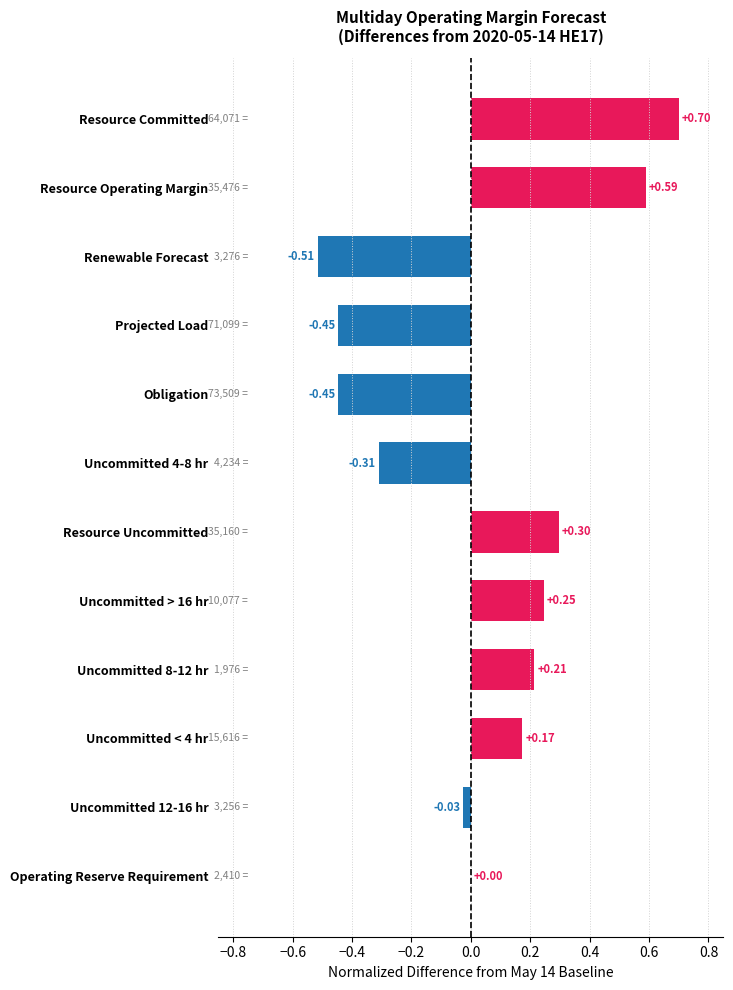

Between Uncommitted 12-16 hr and Projected Load, which is larger?

Uncommitted 12-16 hr